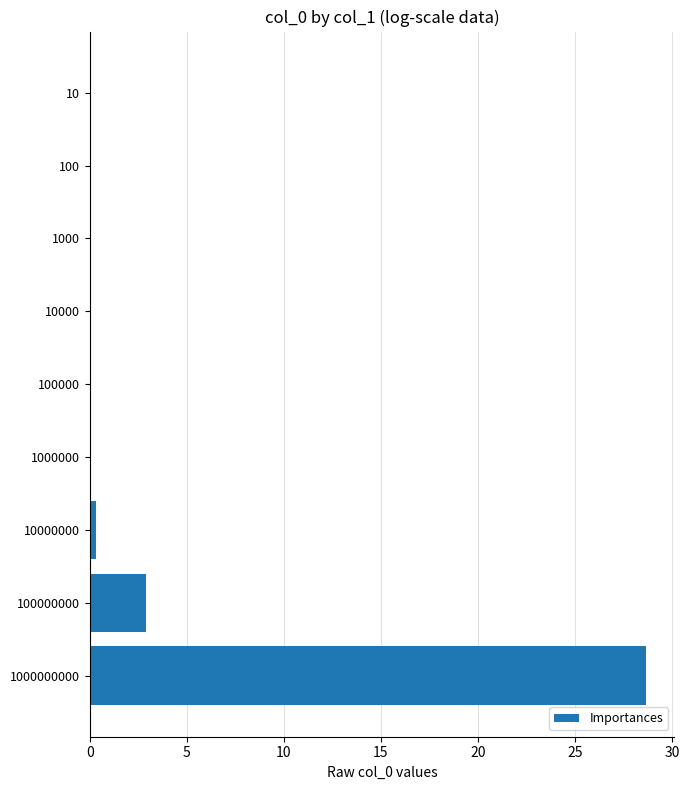

Is it true that the value at 100000000 is 2.9?

True